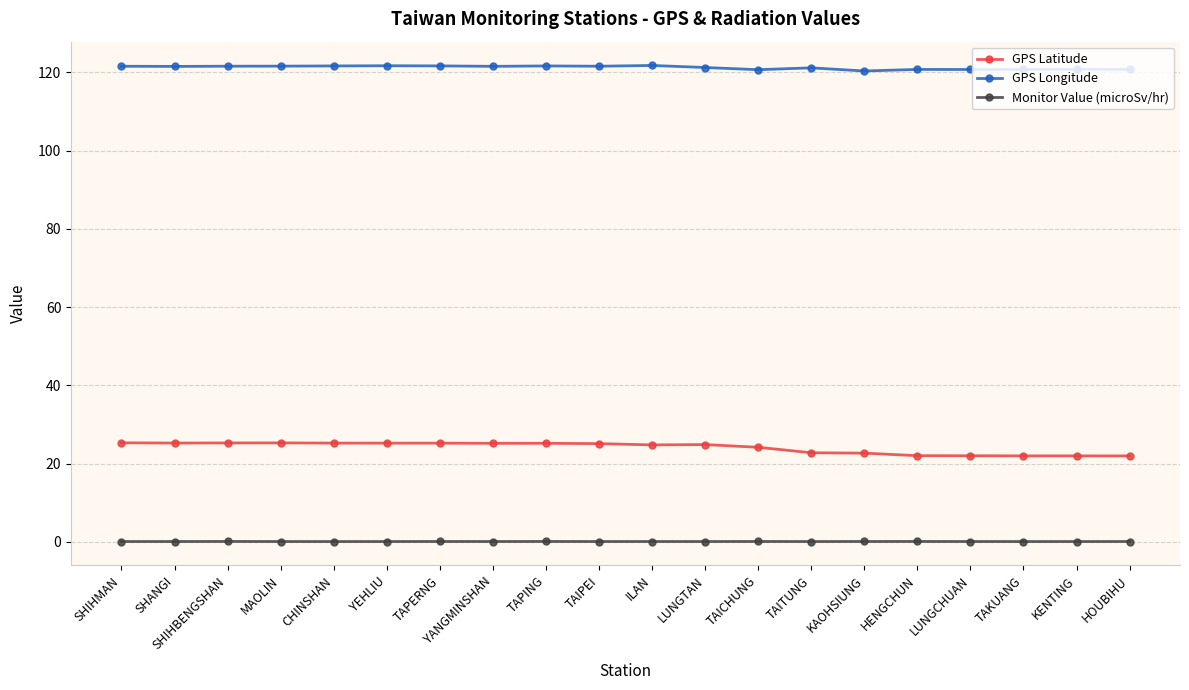

What is the sum of the GPS Longitude values at HENGCHUN and TAITUNG?

241.9